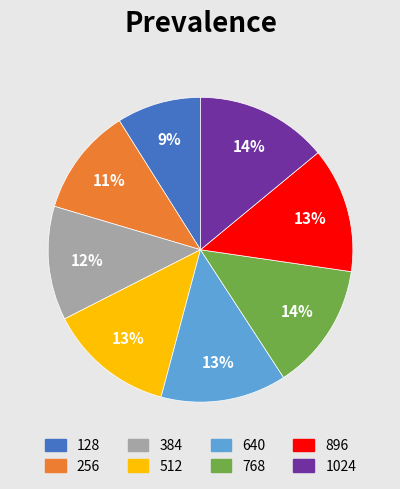

Is there any slice that represents more than half of the pie?

No